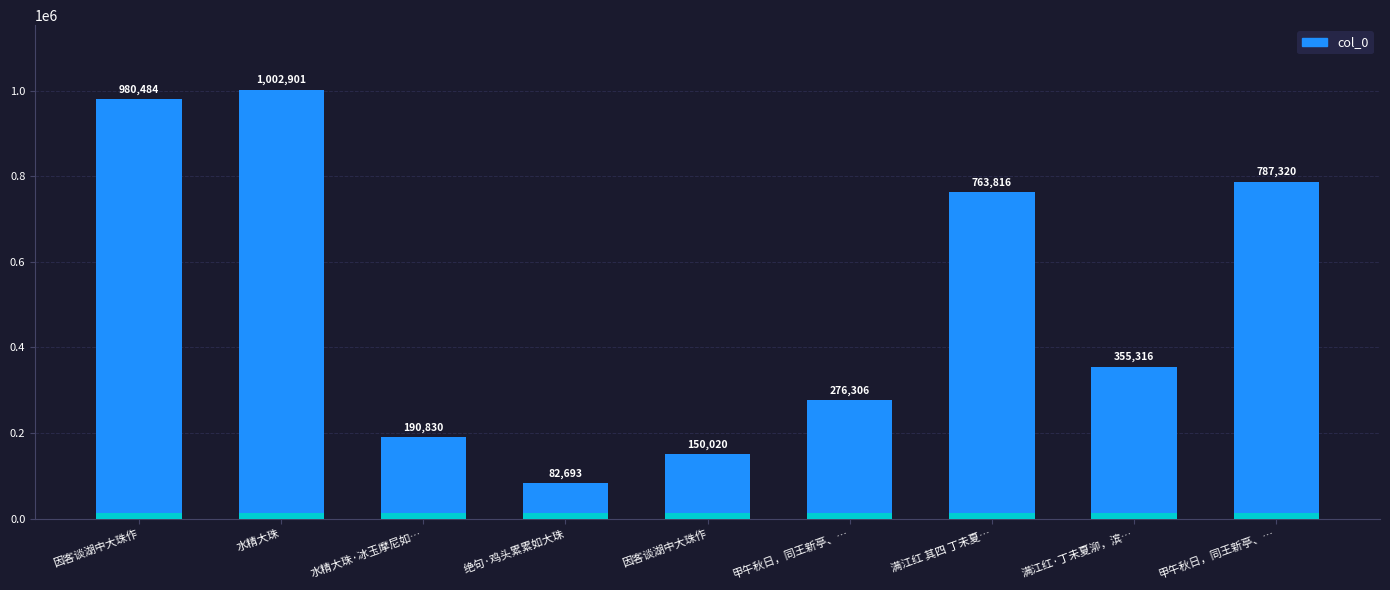

Is it true that the value at 因客谈湖中大珠作 is 1316400?

False